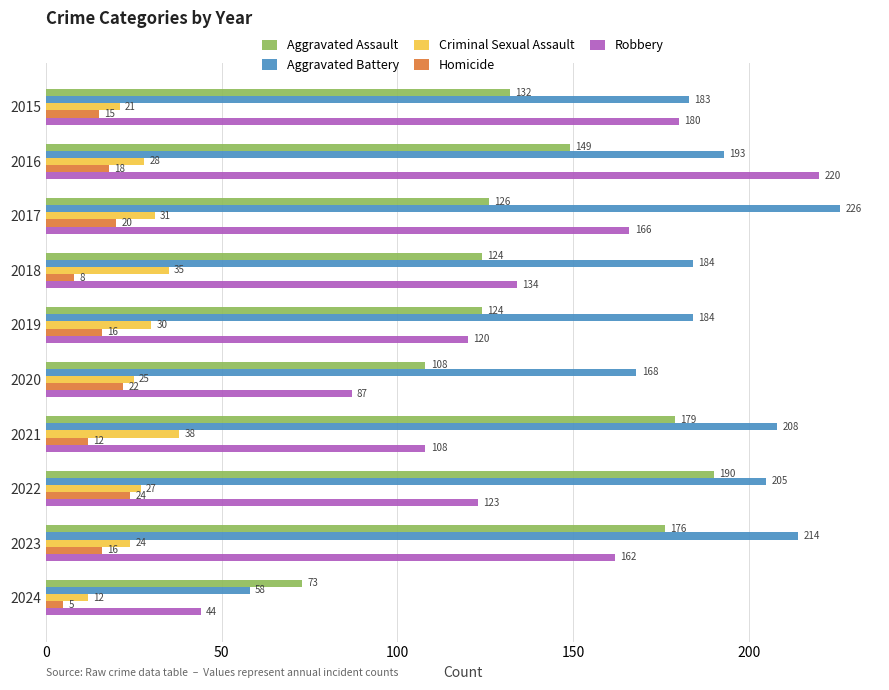

What is the smallest value displayed?

5